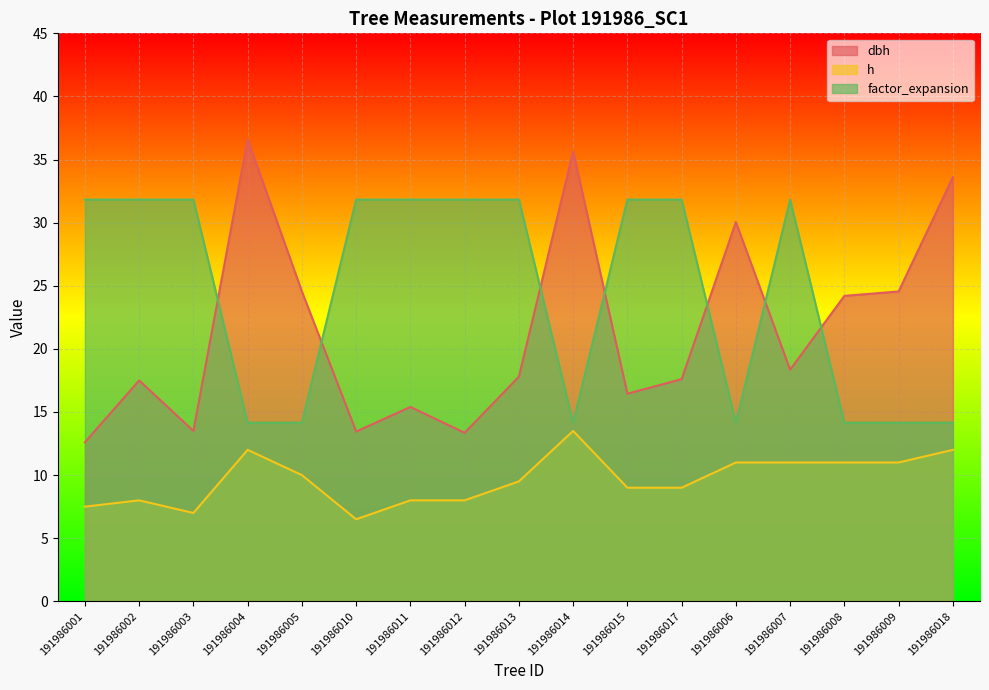

Reading left to right, what are all the values shown in this chart?

dbh: 191986001=12.6	191986002=17.5	191986003=13.5	191986004=36.6	191986005=24.6	191986010=13.4	191986011=15.4	191986012=13.3	191986013=17.8	191986014=35.6	191986015=16.4	191986017=17.6	191986006=30.1	191986007=18.4	191986008=24.2	191986009=24.6	191986018=33.6
h: 191986001=7.5	191986002=8.0	191986003=7.0	191986004=12.0	191986005=10.0	191986010=6.5	191986011=8.0	191986012=8.0	191986013=9.5	191986014=13.5	191986015=9.0	191986017=9.0	191986006=11.0	191986007=11.0	191986008=11.0	191986009=11.0	191986018=12.0
factor_expansion: 191986001=31.8	191986002=31.8	191986003=31.8	191986004=14.2	191986005=14.2	191986010=31.8	191986011=31.8	191986012=31.8	191986013=31.8	191986014=14.2	191986015=31.8	191986017=31.8	191986006=14.2	191986007=31.8	191986008=14.2	191986009=14.2	191986018=14.2